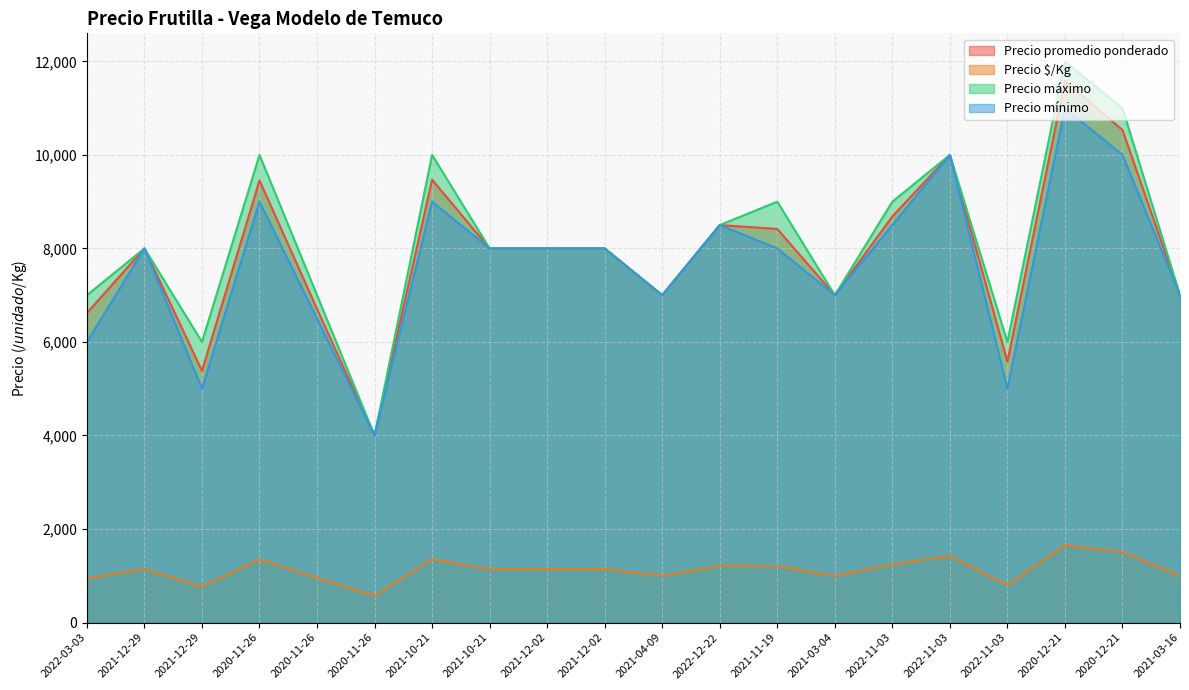

What is the total value across all series at 2021-12-29?

25143